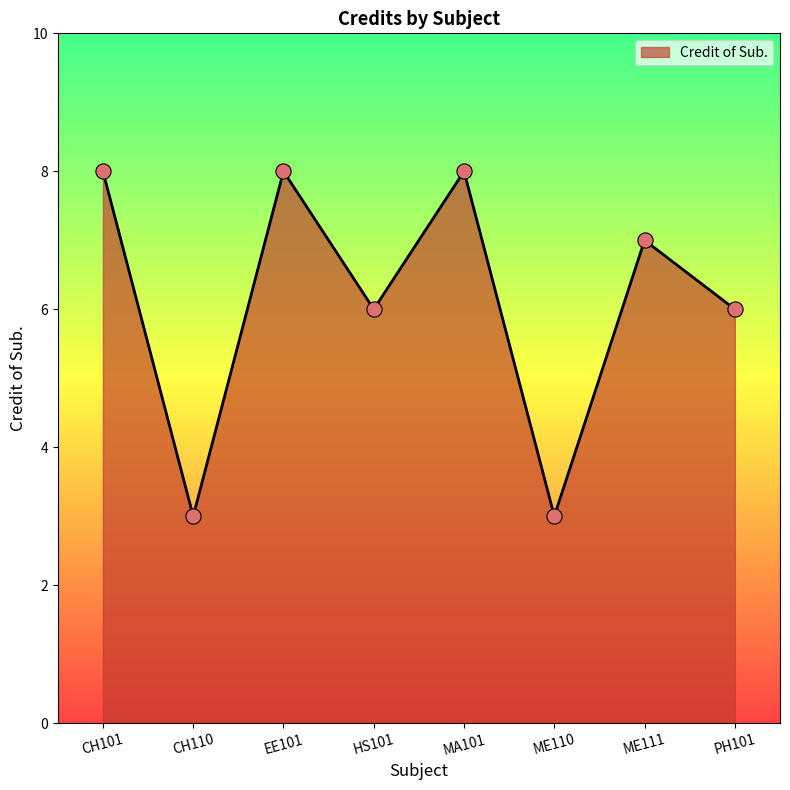

Approximately how many times larger is the value at CH101 compared to ME110?

2.7